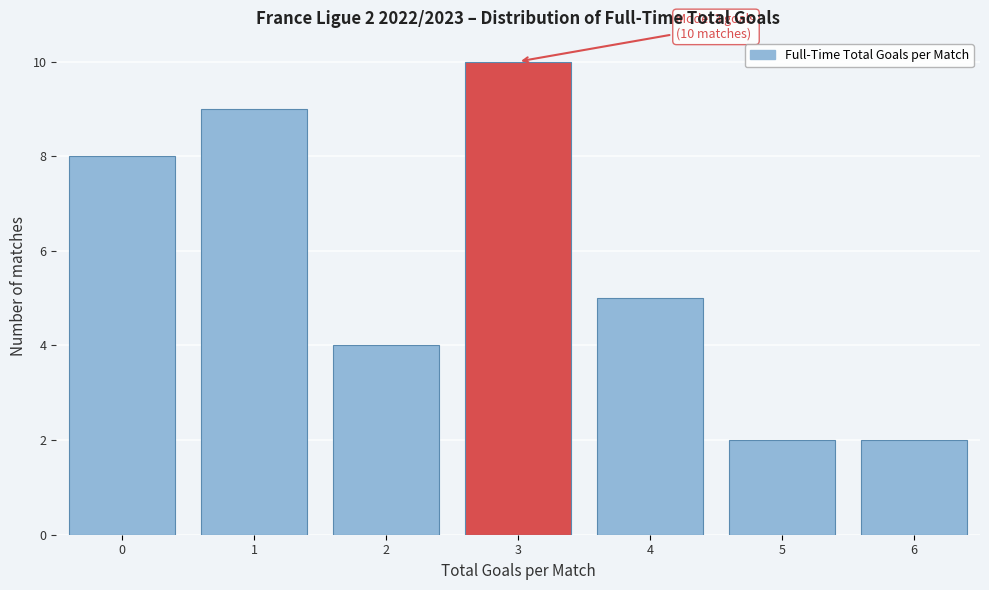

Reading right to left, extract all data points from this chart.

6=2	5=2	4=5	3=10	2=4	1=9	0=8